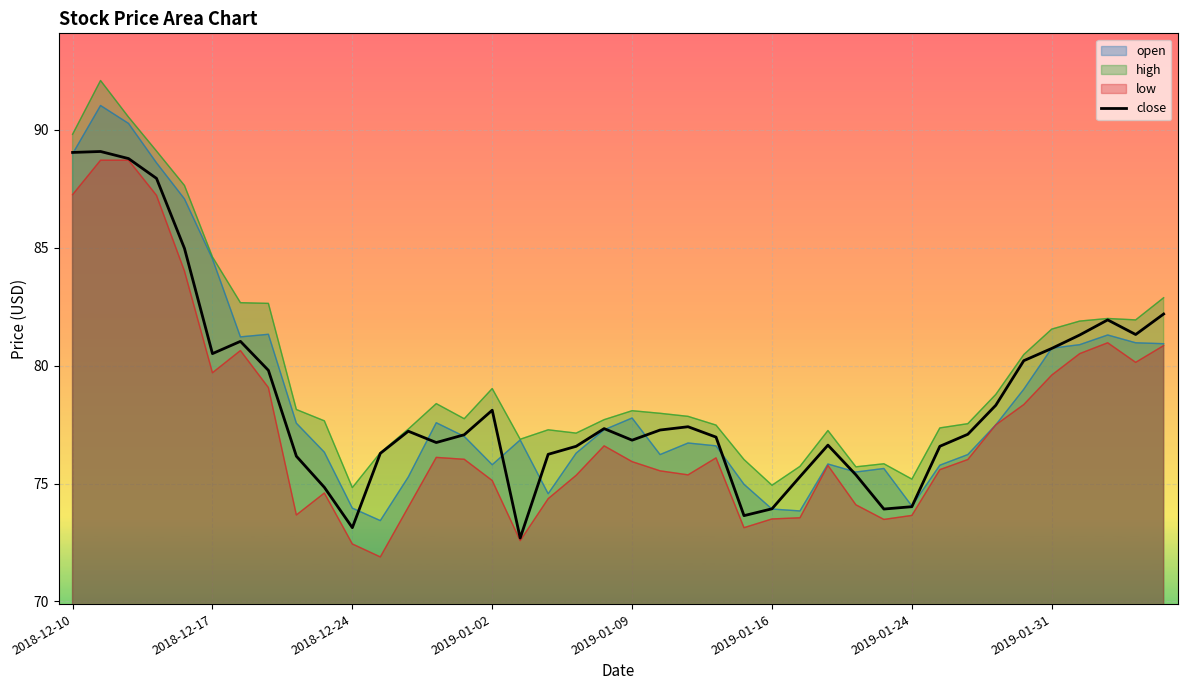

What is the maximum value shown in the chart?

92.1